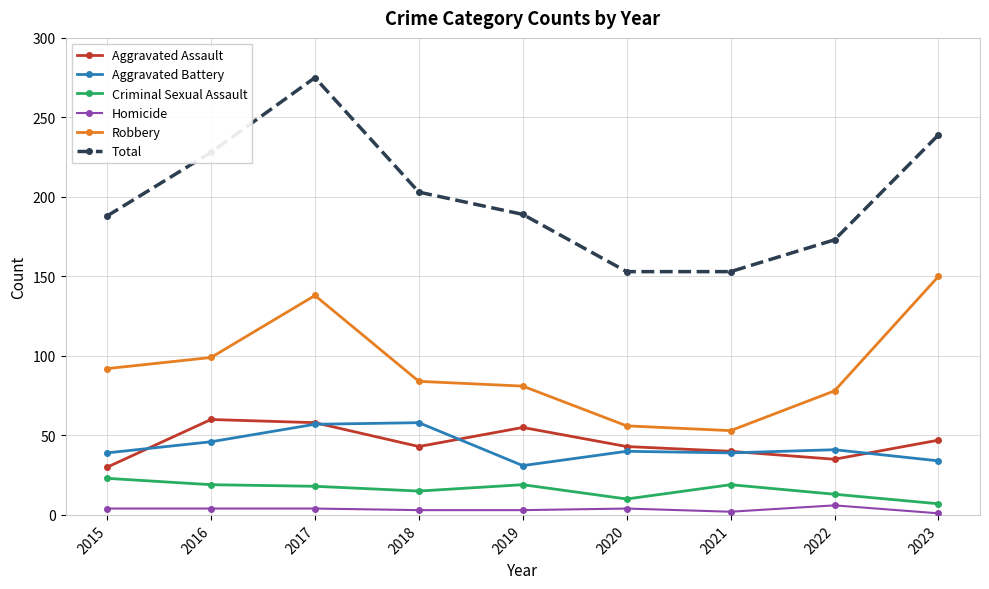

What is the total value across all series at 2015?

376